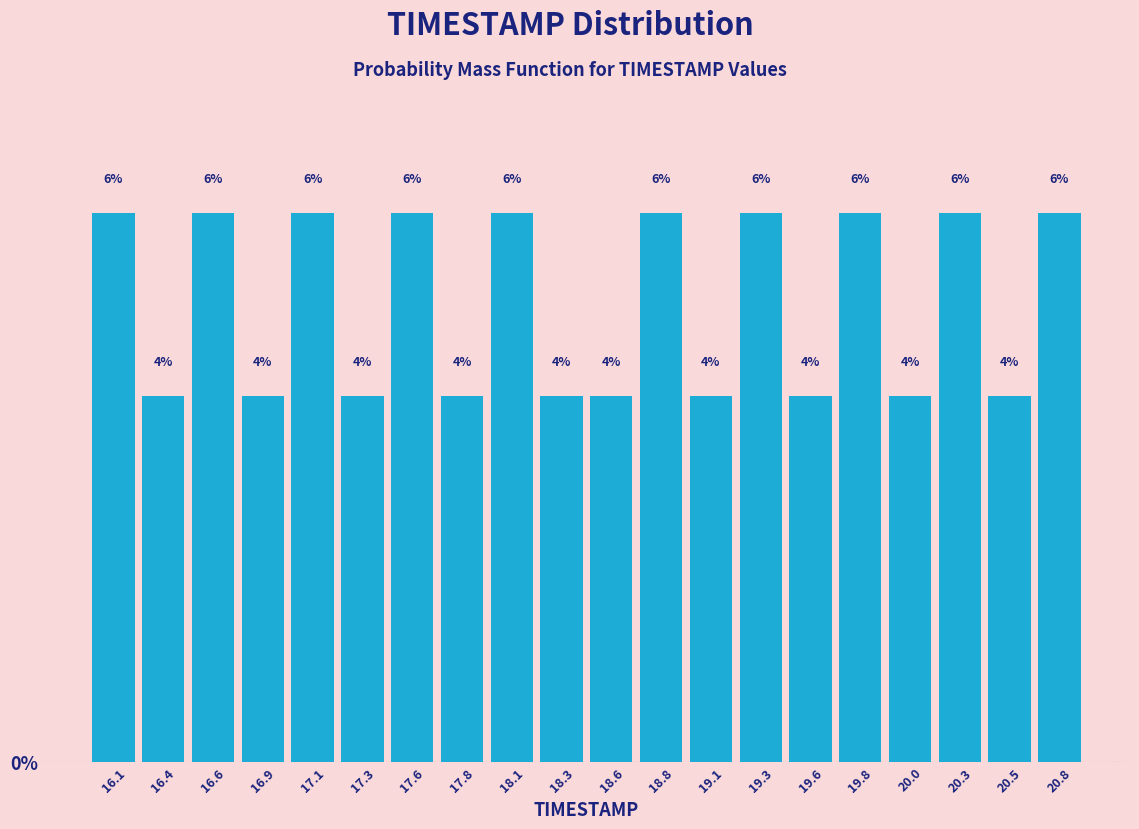

Reading left to right, list every bar in this chart as the range it spans on the x-axis followed by its height. The bar edges are not printed on the chart, so give them approximately, as read against the axis.

16.000 to 16.245: 6
16.245 to 16.490: 4
16.490 to 16.735: 6
16.735 to 16.980: 4
16.980 to 17.225: 6
17.225 to 17.470: 4
17.470 to 17.715: 6
17.715 to 17.960: 4
17.960 to 18.205: 6
18.205 to 18.450: 4
18.450 to 18.695: 4
18.695 to 18.940: 6
18.940 to 19.185: 4
19.185 to 19.430: 6
19.430 to 19.675: 4
19.675 to 19.920: 6
19.920 to 20.165: 4
20.165 to 20.410: 6
20.410 to 20.655: 4
20.655 to 20.900: 6